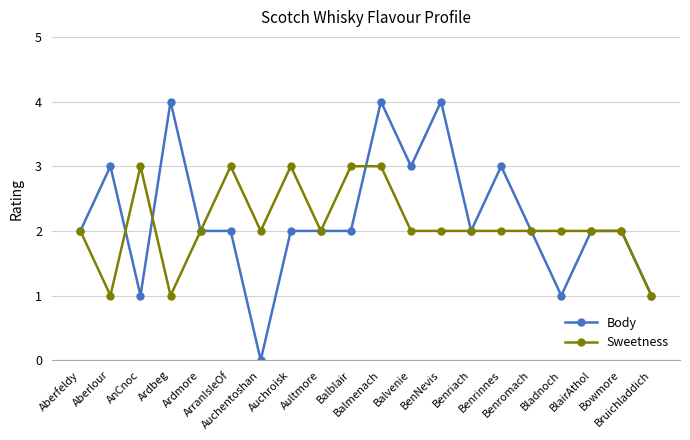

Which series has the widest spread of values?

Body